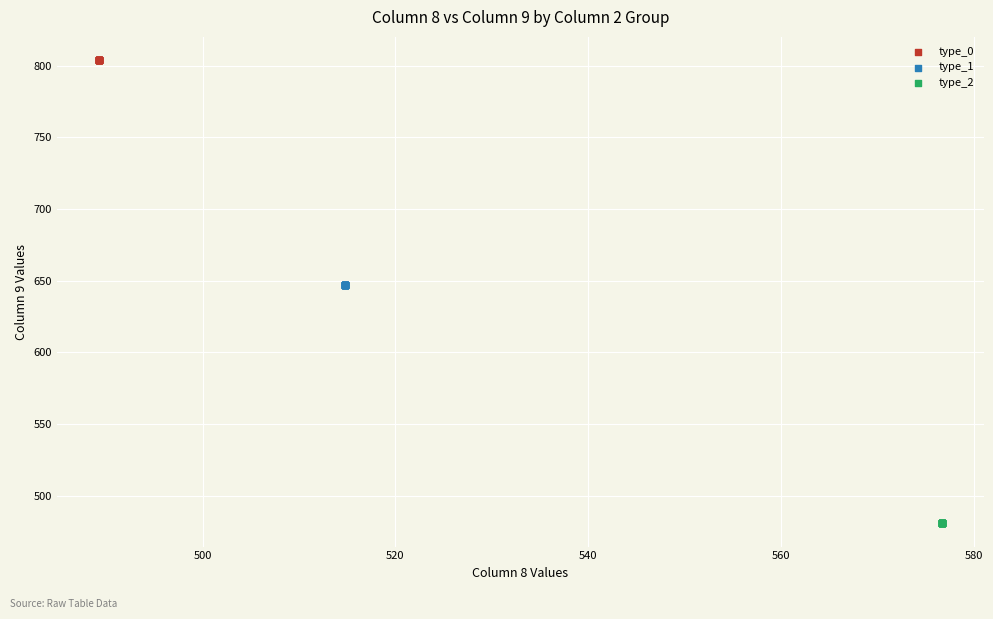

Which series contains the lowest Y value?

type_2